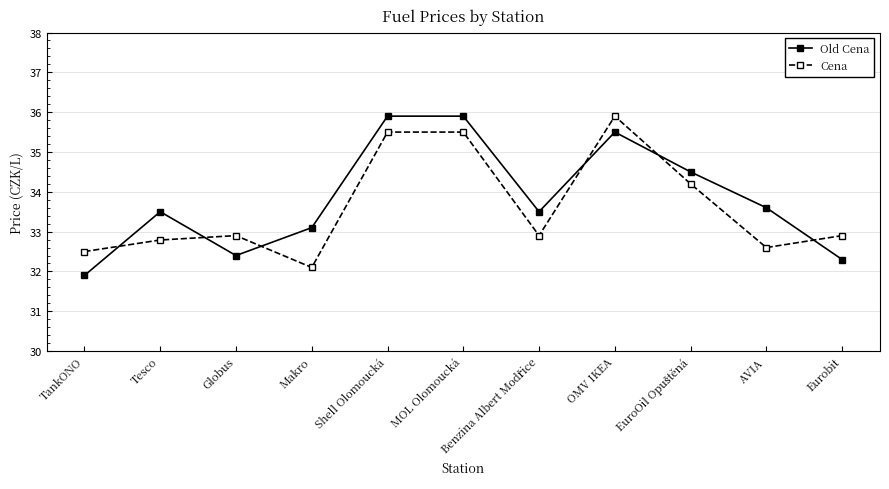

What position from the right is Makro?

8